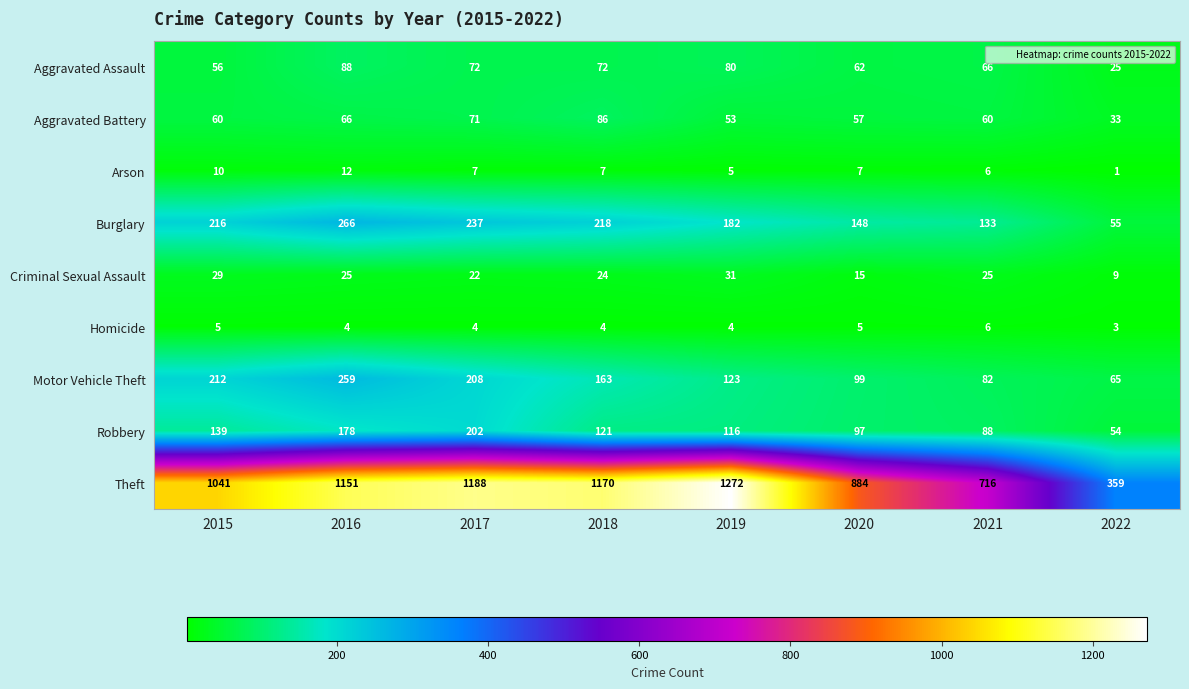

The Arson series shows 7 at 2017. True or false?

True